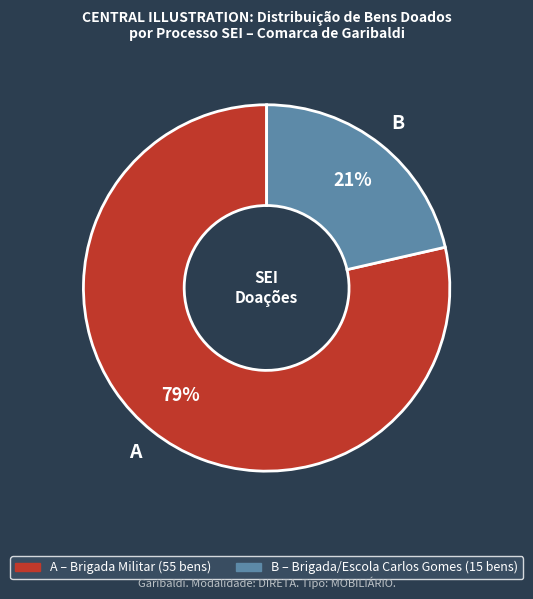

Does any single category account for the majority?

Yes